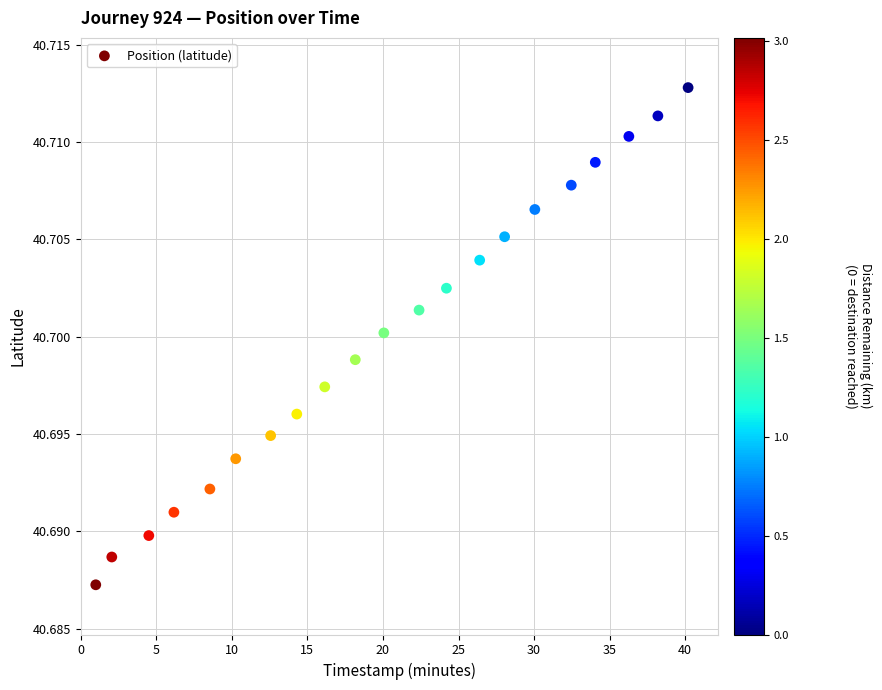

What is the range of X values (max minus min)?

39.2